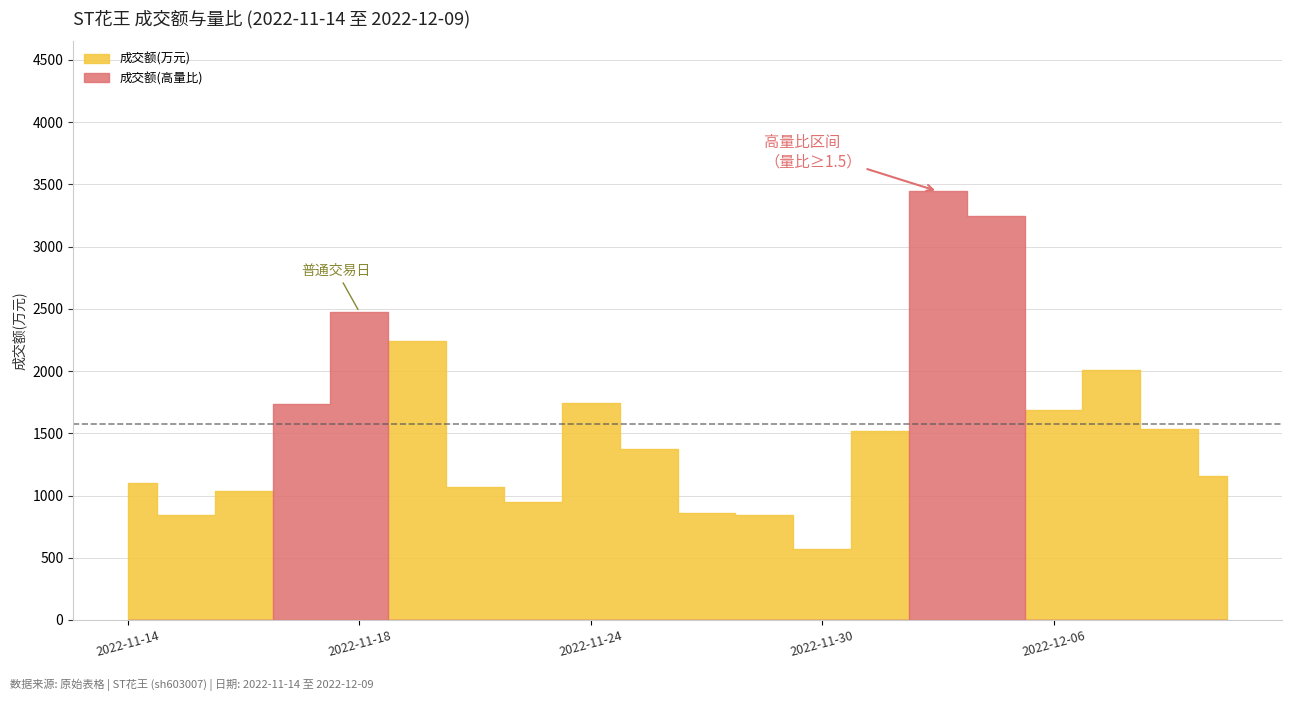

True or false: 成交额(万元) and 量比 intersect in this chart.

False